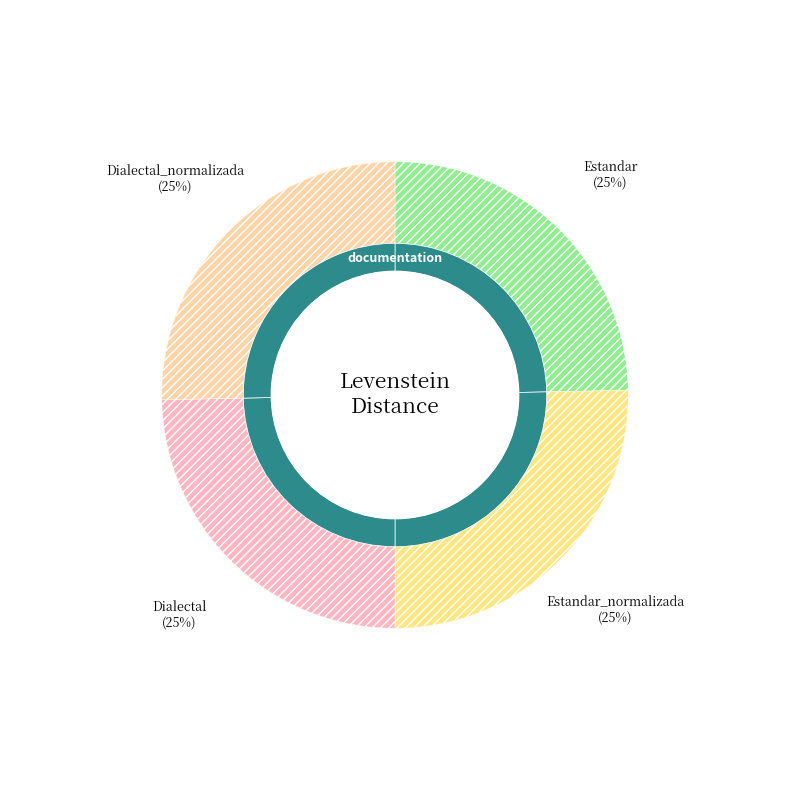

True or false: Dialectal accounts for 38% of the total.

False